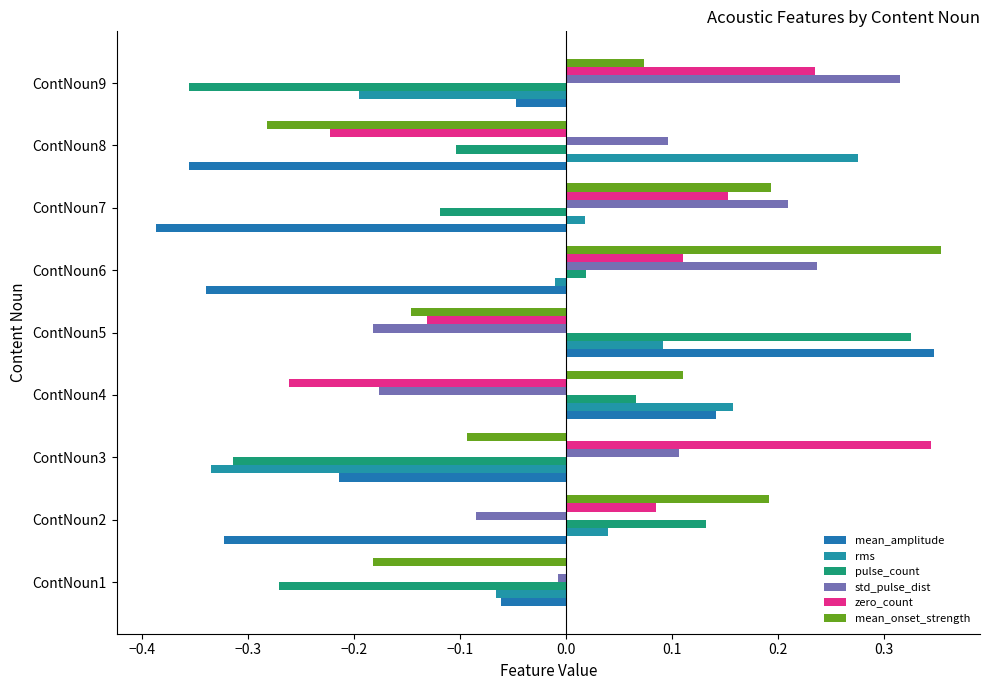

Reading left to right, list all the values displayed in this chart.

mean_amplitude: -0.1	-0.3	-0.2	0.1	0.3	-0.3	-0.4	-0.4	-0.0
rms: -0.1	0.0	-0.3	0.2	0.1	-0.0	0.0	0.3	-0.2
pulse_count: -0.3	0.1	-0.3	0.1	0.3	0.0	-0.1	-0.1	-0.4
std_pulse_dist: -0.0	-0.1	0.1	-0.2	-0.2	0.2	0.2	0.1	0.3
zero_count: -0.0	0.1	0.3	-0.3	-0.1	0.1	0.2	-0.2	0.2
mean_onset_strength: -0.2	0.2	-0.1	0.1	-0.1	0.4	0.2	-0.3	0.1